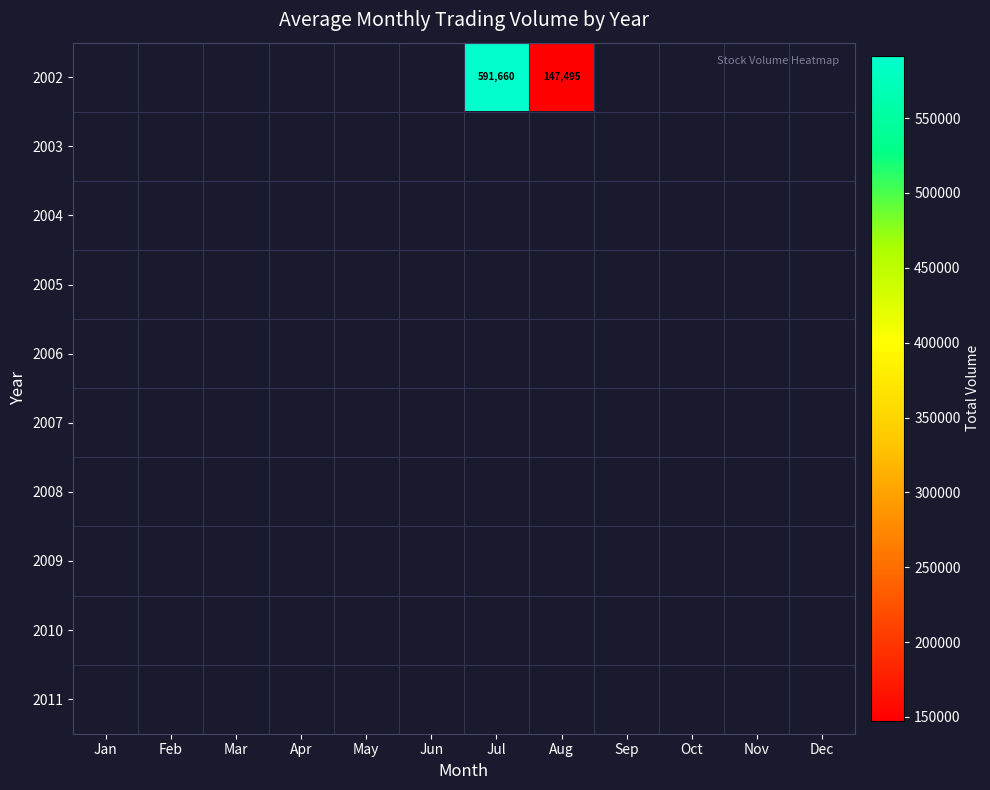

The 2002 series shows 591660 at Jul. True or false?

True